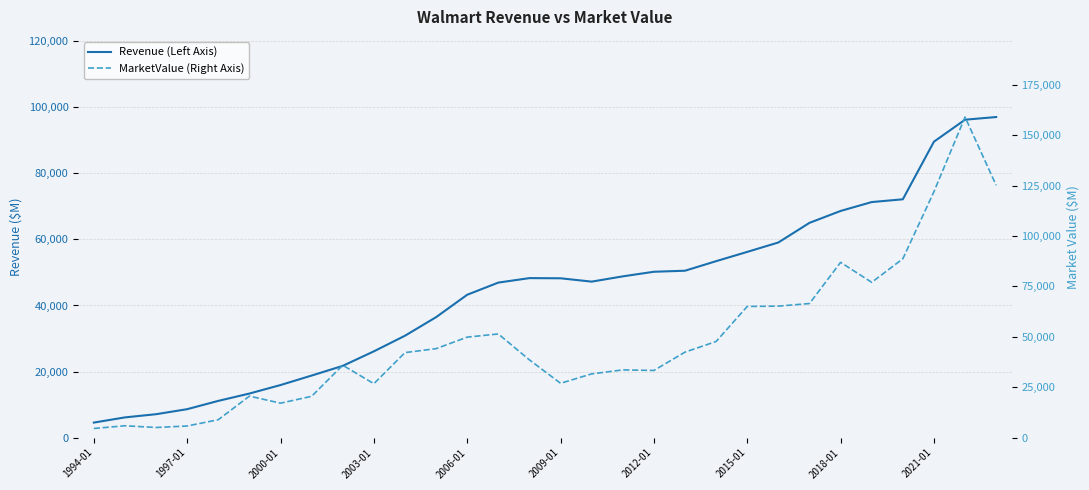

What is the lowest value of the MarketValue (Right Axis) series?

4514.0